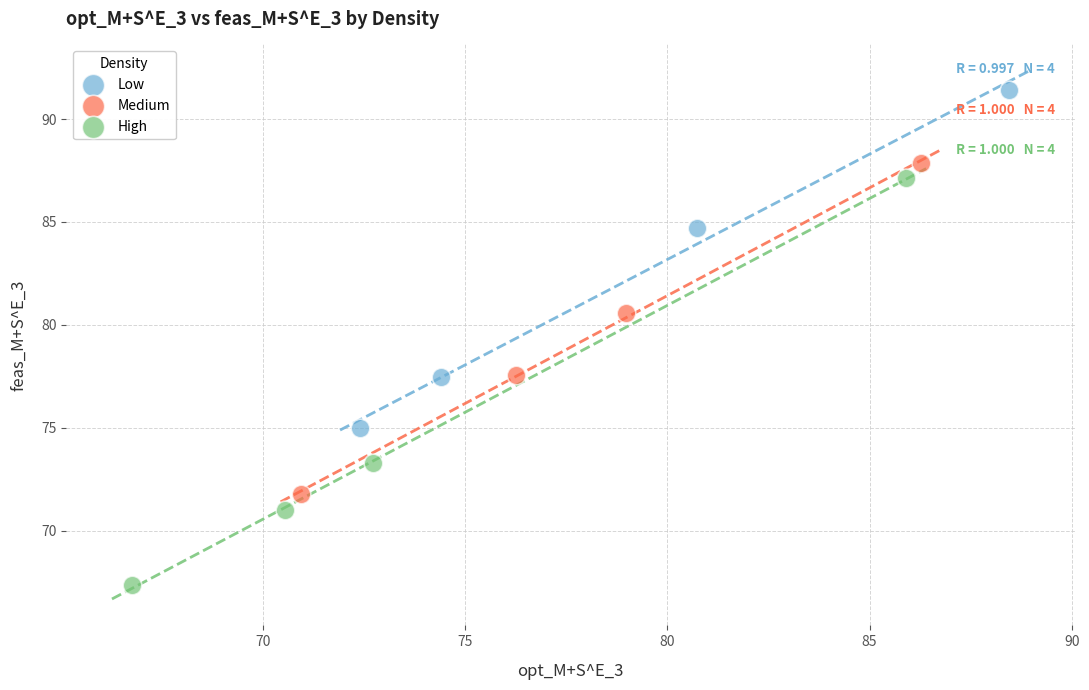

What are all the series names shown in the legend?

Low, Medium, High